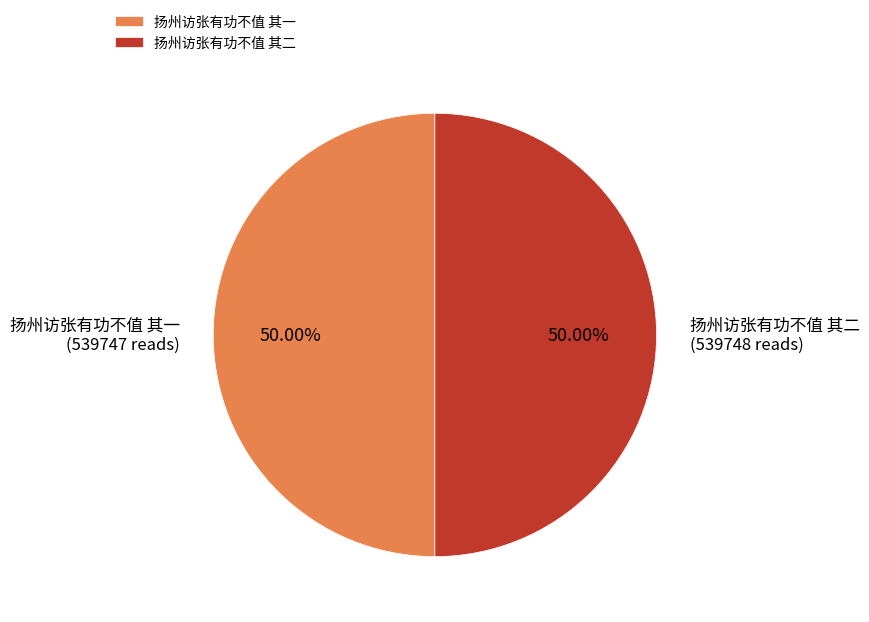

What is the total percentage of 扬州访张有功不值 其二 and 扬州访张有功不值 其一?

100.0%